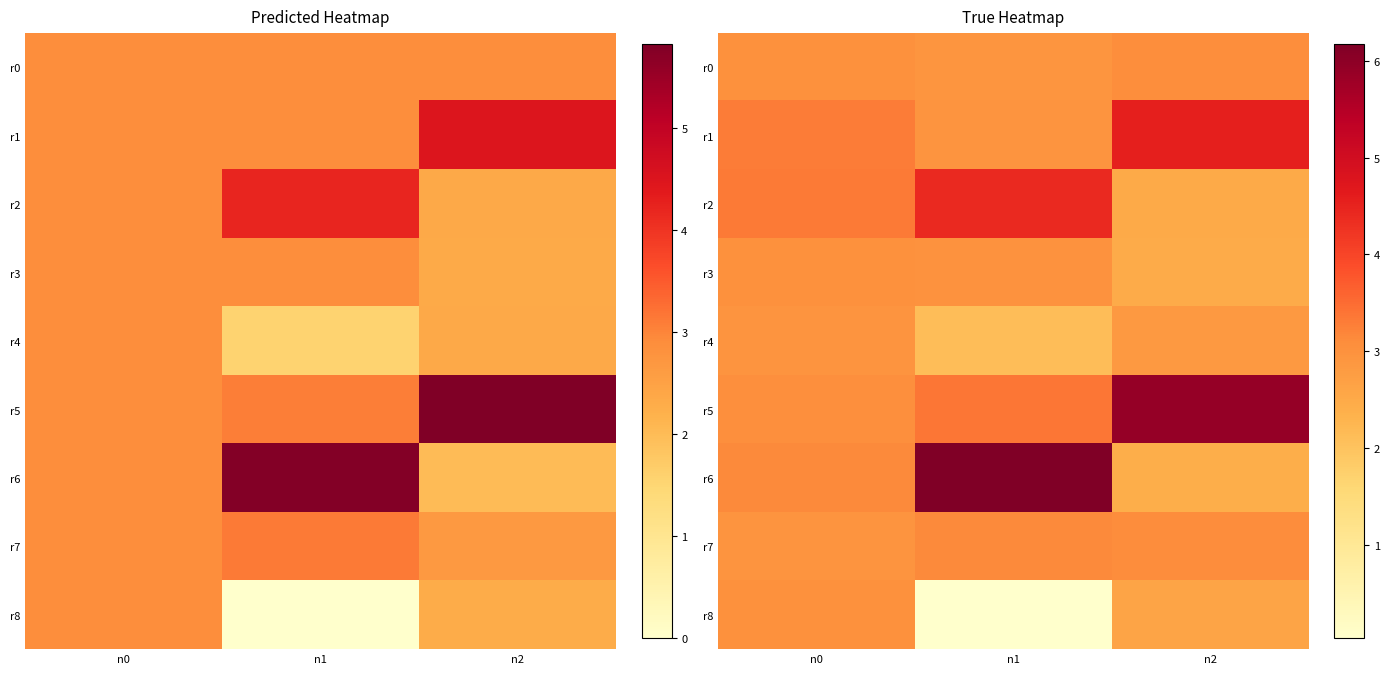

List the series in order of their peak value, lowest first.

r4, r3, r8, r0, r7, r2, r1, r5, r6